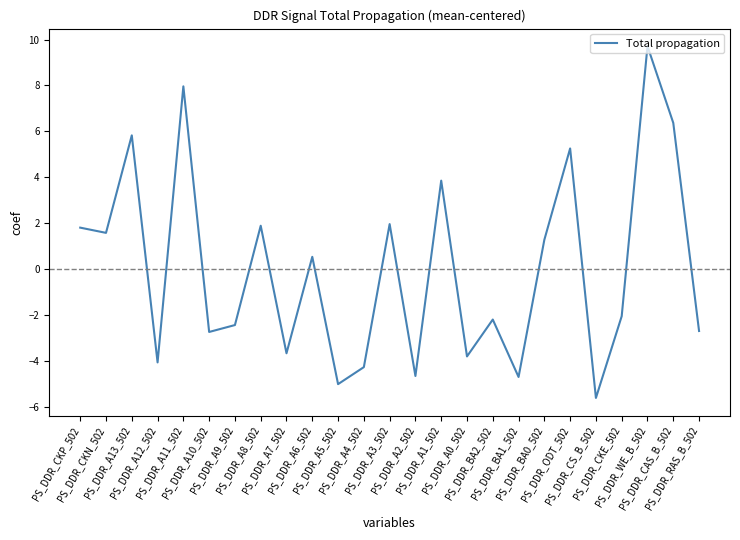

What is the minimum value shown in the chart?

-5.6